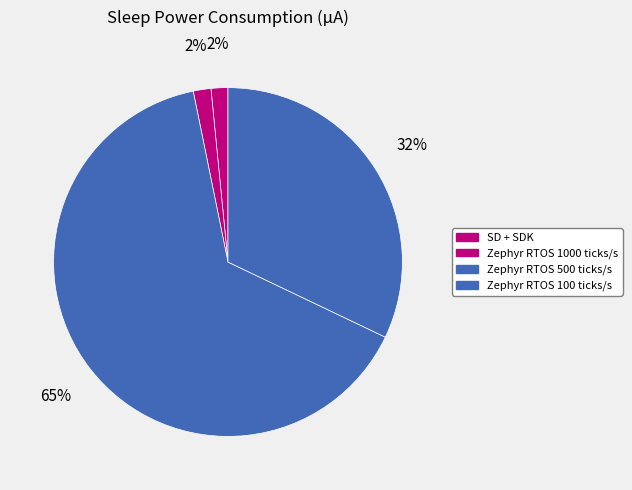

How much of the chart is everything except Zephyr RTOS 100 ticks/s?

67.9%